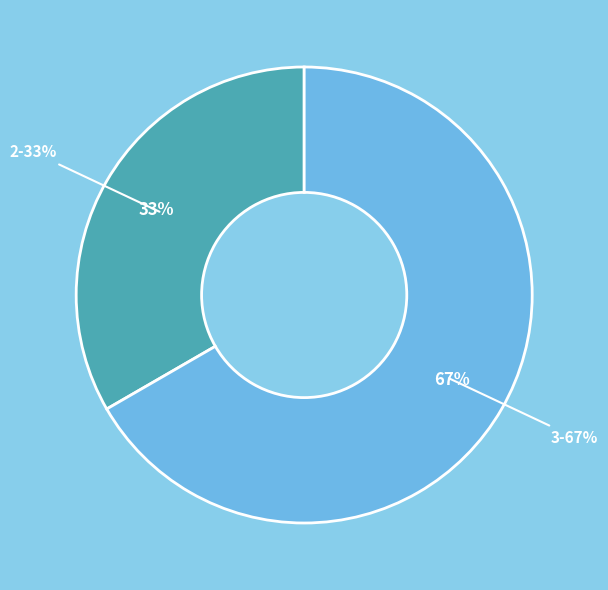

What is the largest slice in the pie chart?

3